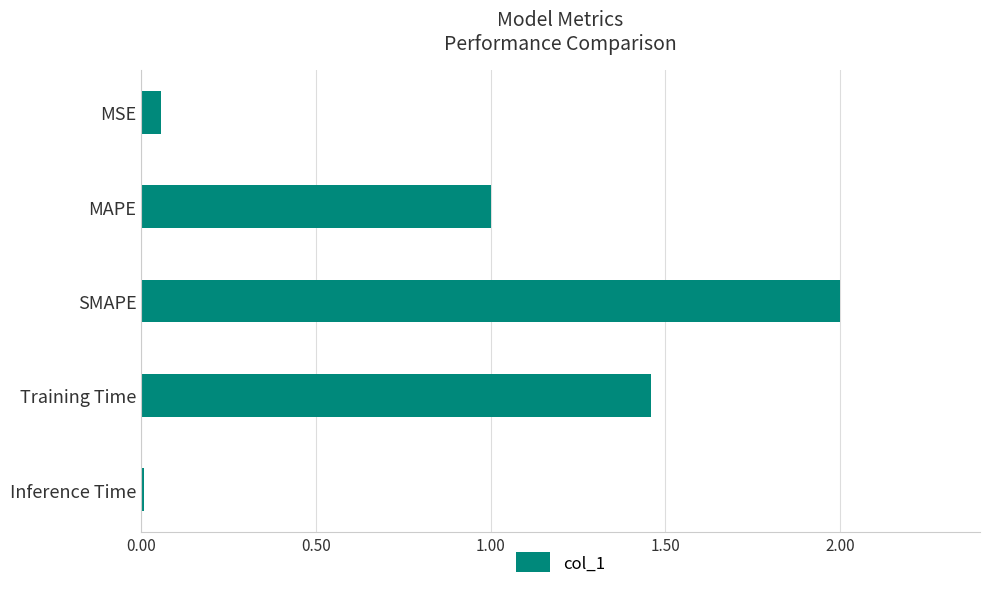

Rank the categories by value from highest to lowest.

SMAPE, Training Time, MAPE, MSE, Inference Time